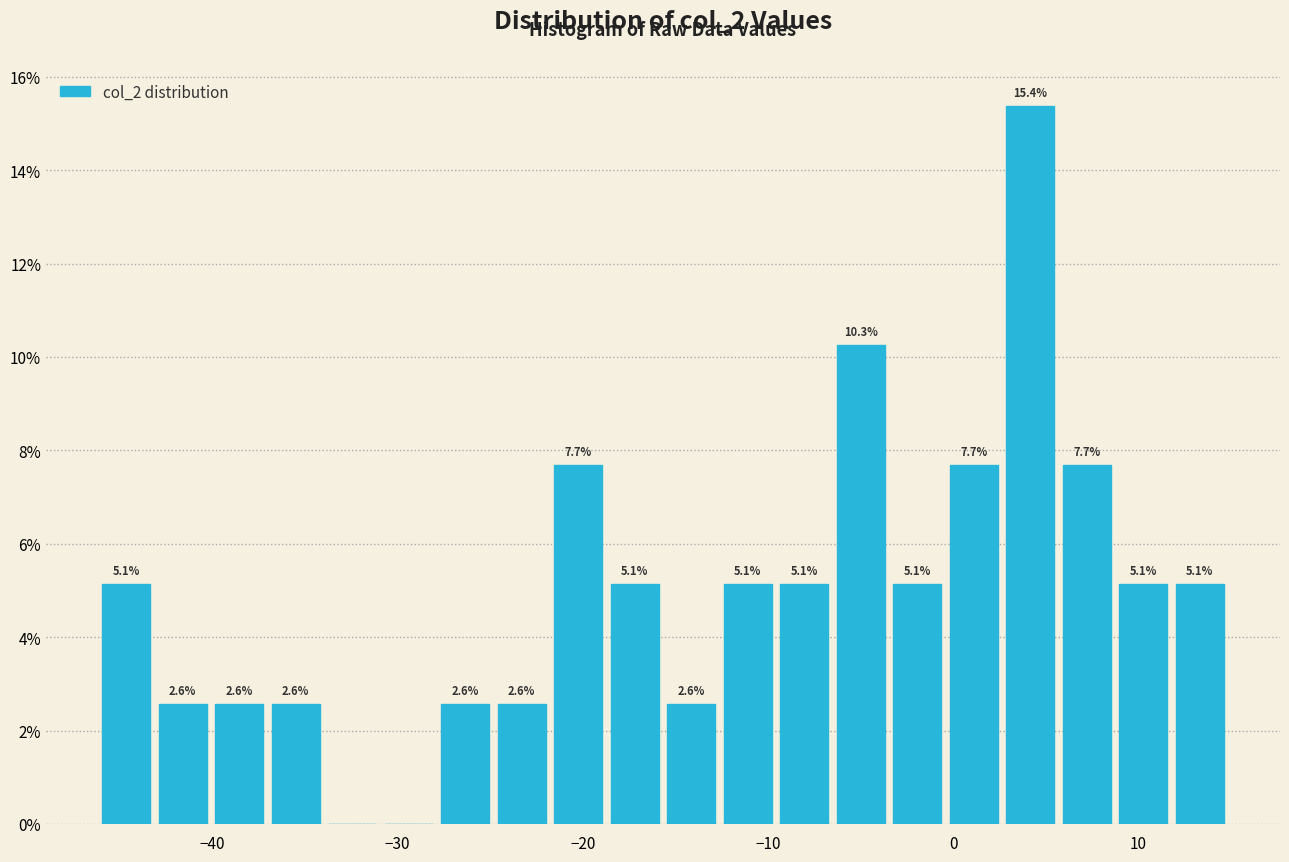

Around what value on the x-axis is the tallest bar? Give the approximate position of its centre, as read against the axis.

4